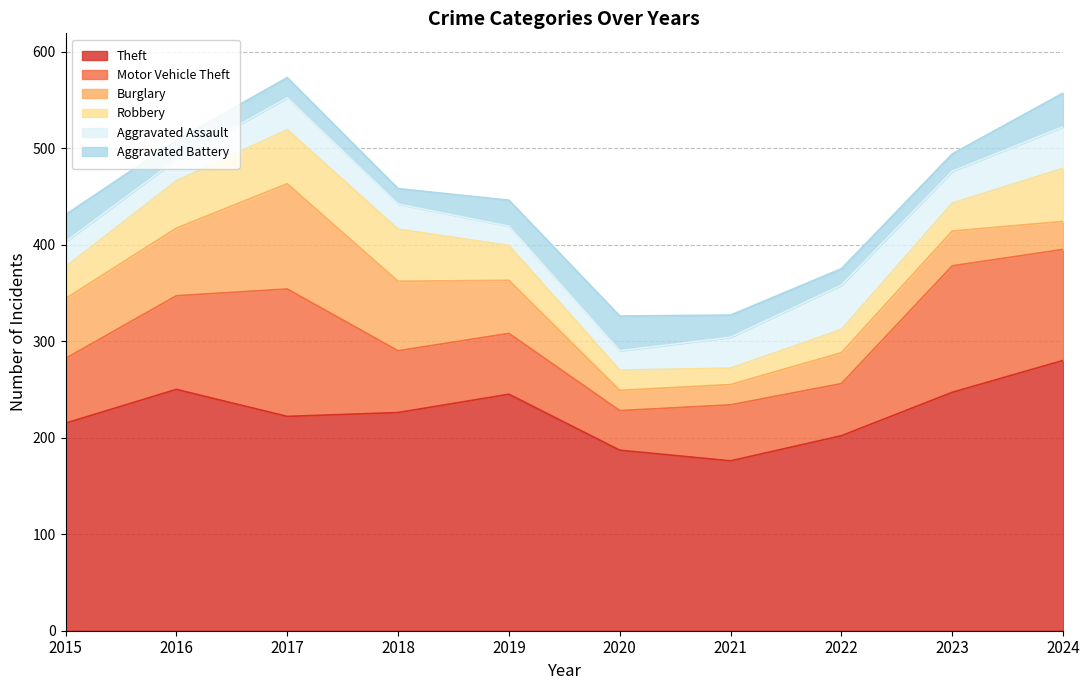

In Aggravated Battery, how many points are lower than both neighbors (excluding endpoints)?

3